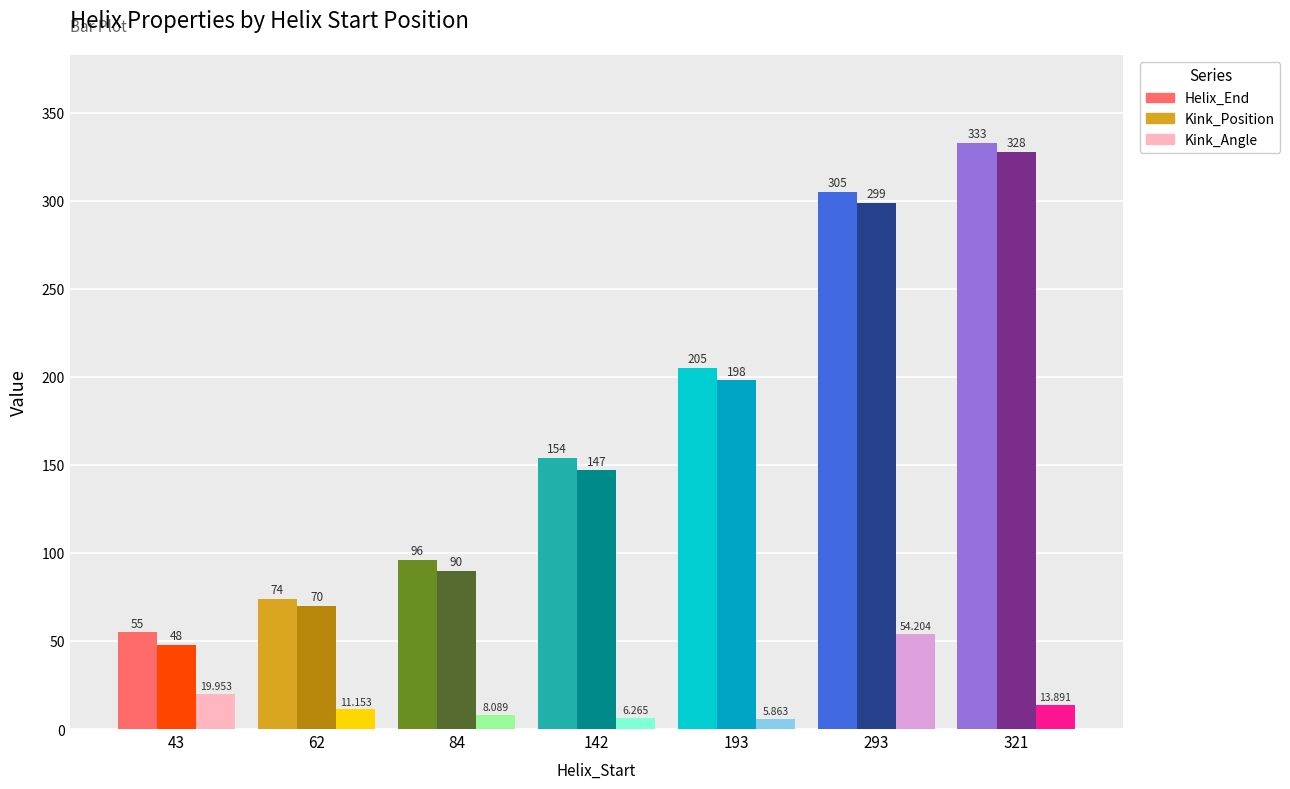

What is the value of the Helix_End bar at the 1st from the left?

55.0